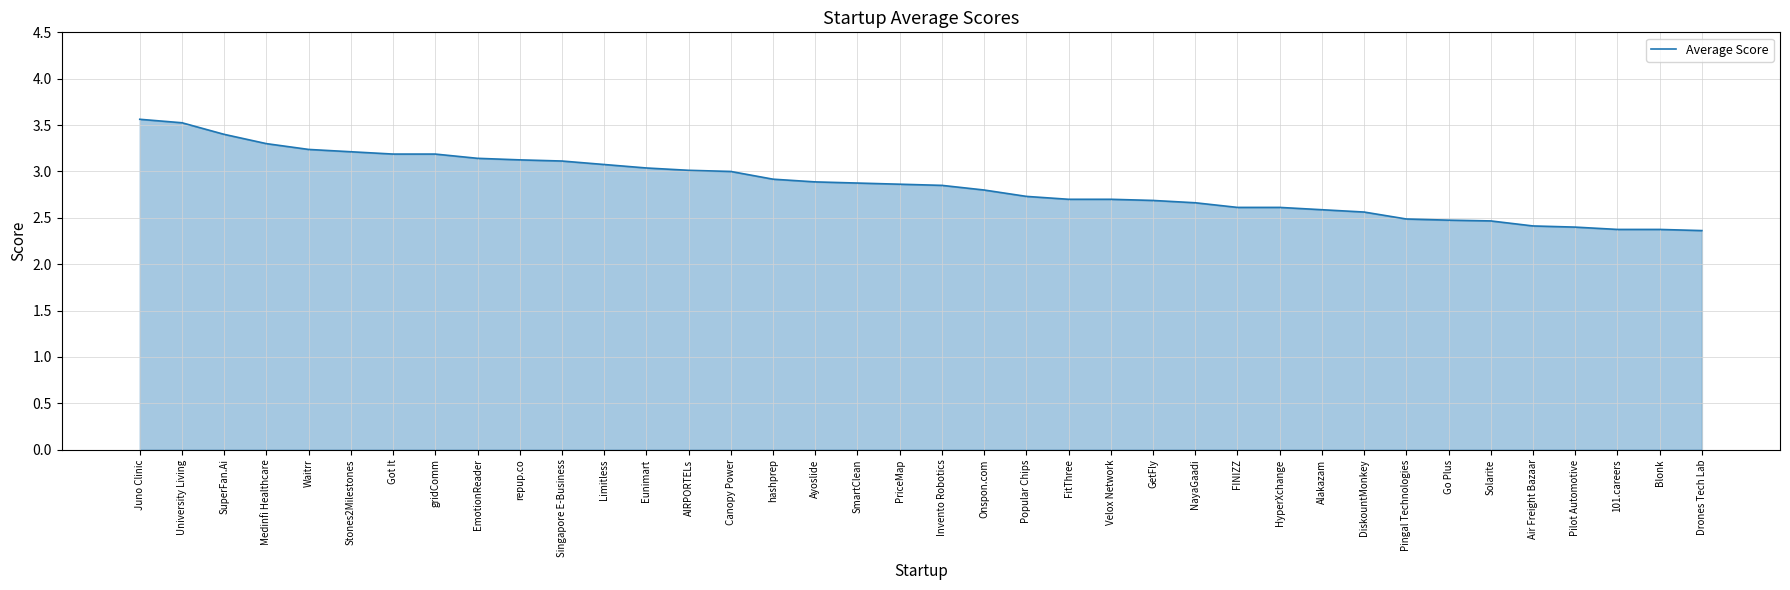

What is the difference between the maximum and minimum values?

1.2